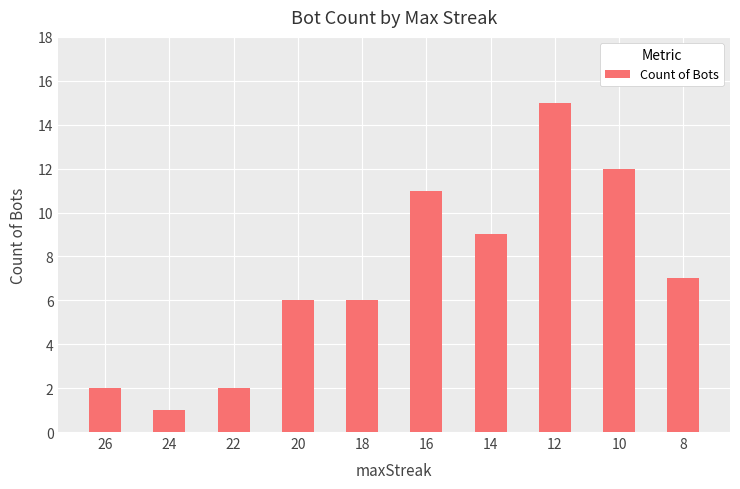

Count the number of categories in the chart.

10